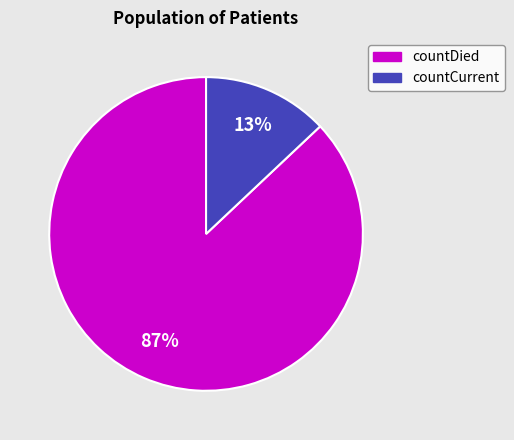

Is countCurrent the majority of the pie?

No